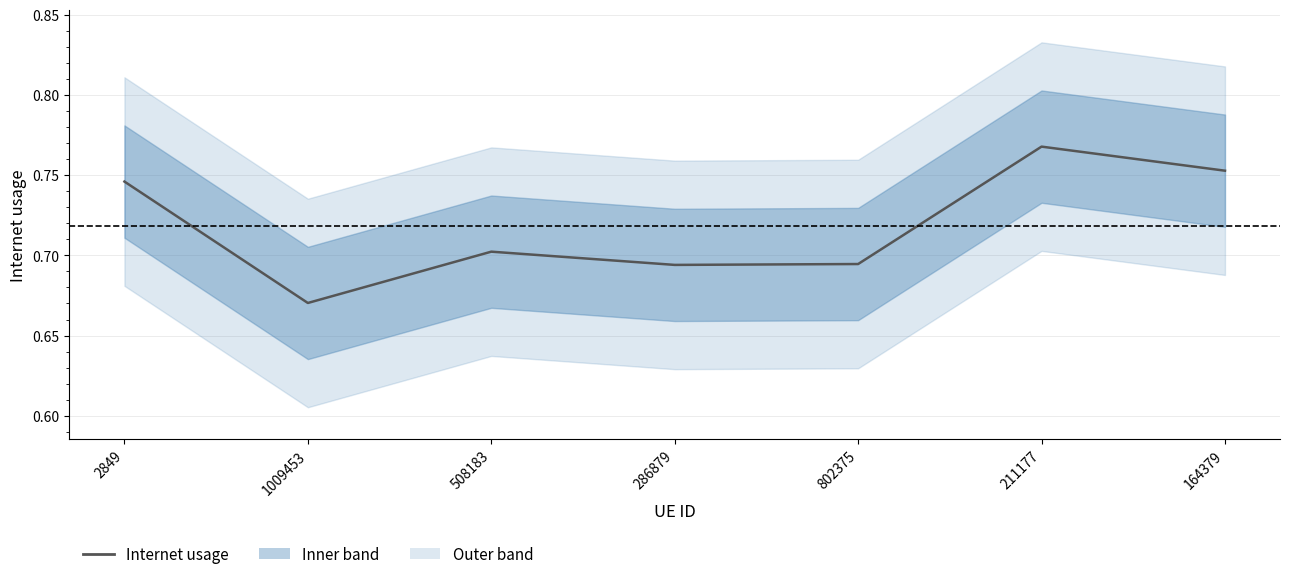

List the labels in order of value, smallest first.

1009453, 286879, 802375, 508183, 2849, 164379, 211177